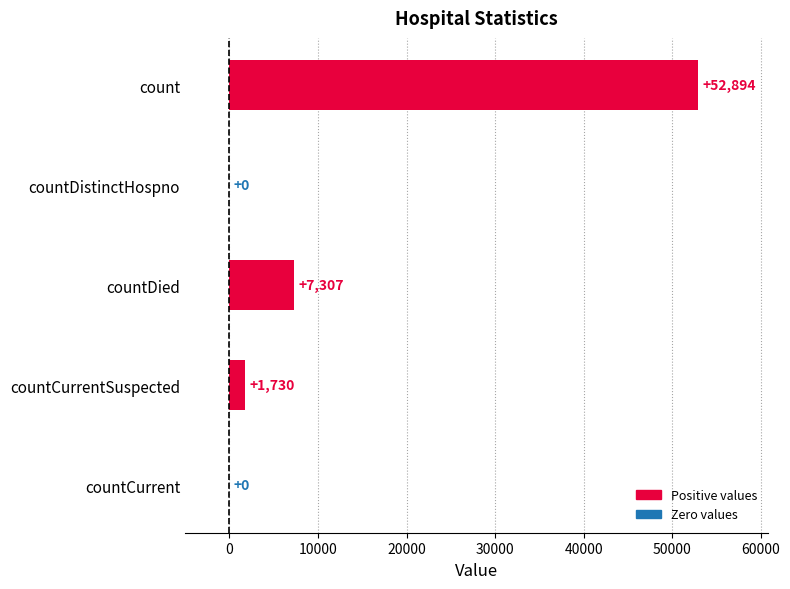

Count the number of categories in the chart.

5